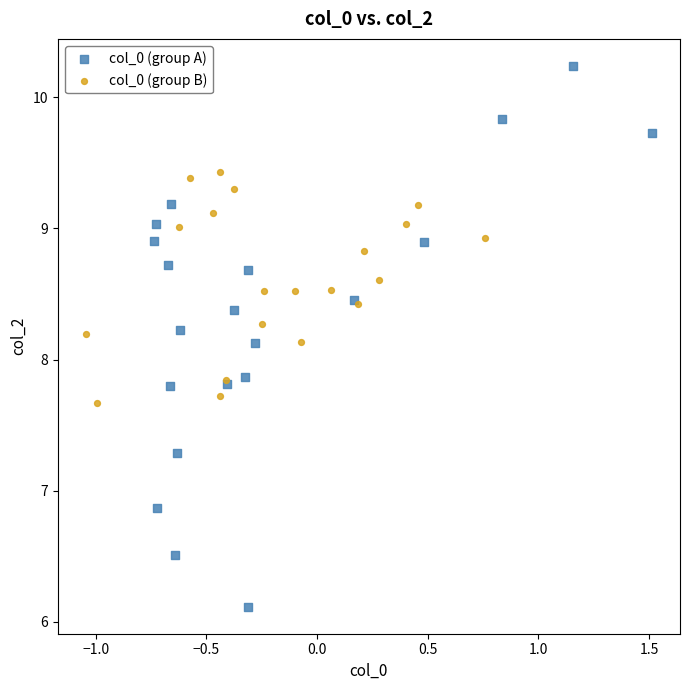

Which series has the widest spread of Y values?

col_0 (group A)